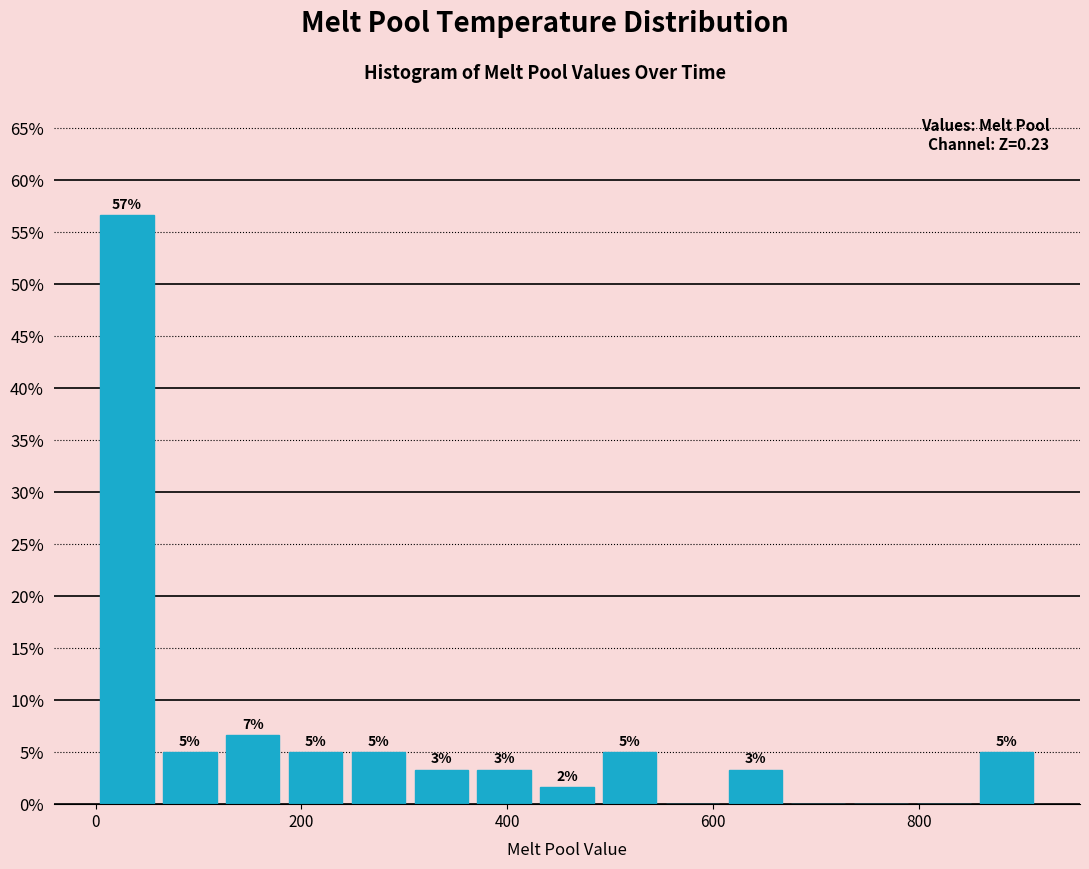

Around what value on the x-axis is the tallest bar? Give the approximate position of its centre, as read against the axis.

40